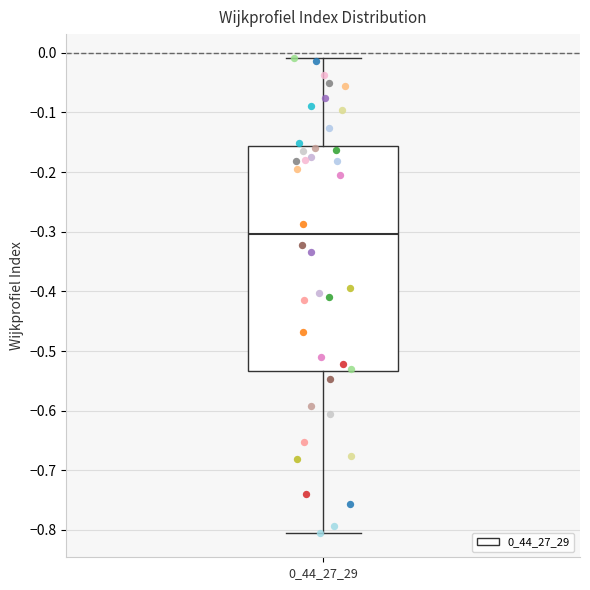

Transcribe this box plot: give where the median line is, the range the box spans, and where the two whiskers end, as read against the y-axis. The values are not printed on the chart, so give them approximately, as read against the axis.

median -0.30, box -0.53 to -0.16, whiskers -0.81 to -0.01